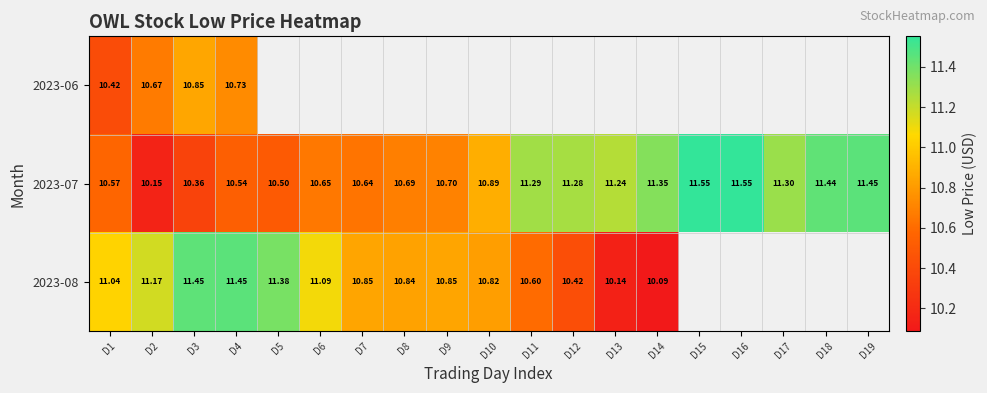

At which label is 2023-08 closest to 10?

D14